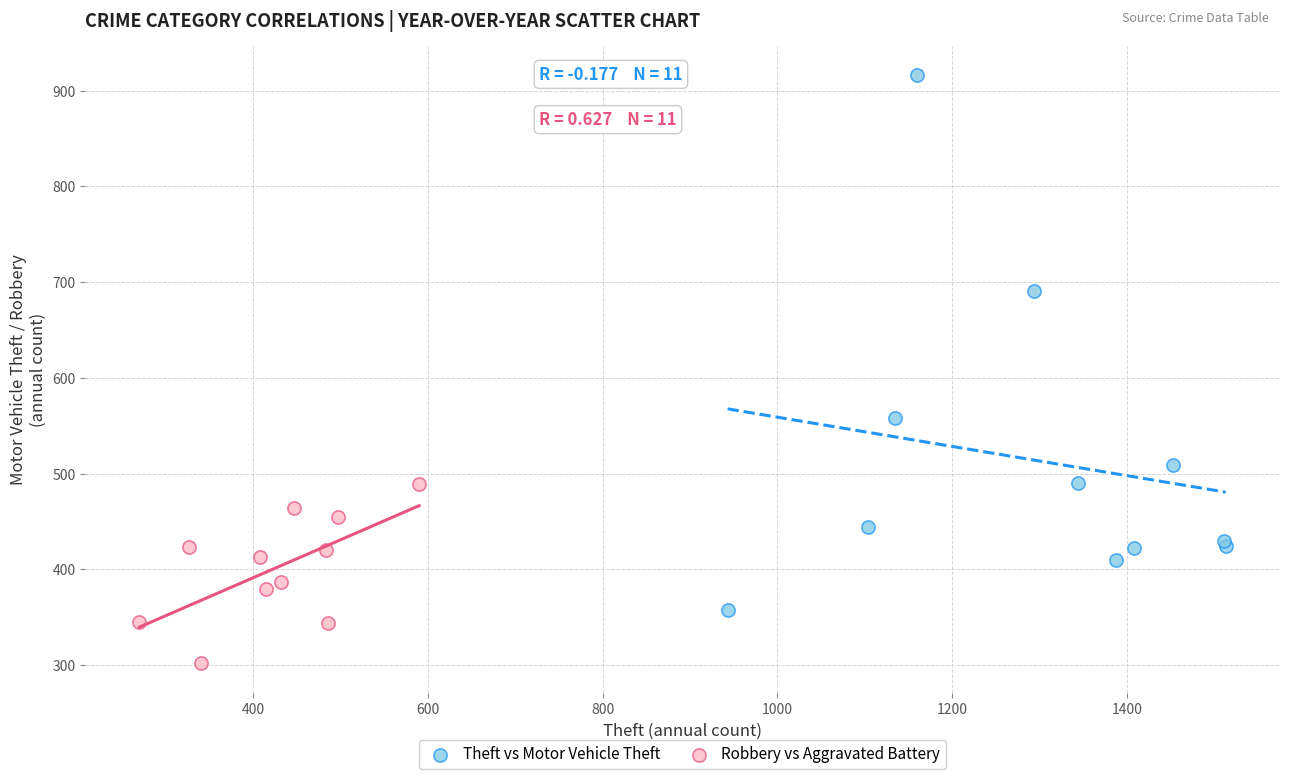

Which series has the largest Y range (max minus min)?

Theft vs Motor Vehicle Theft